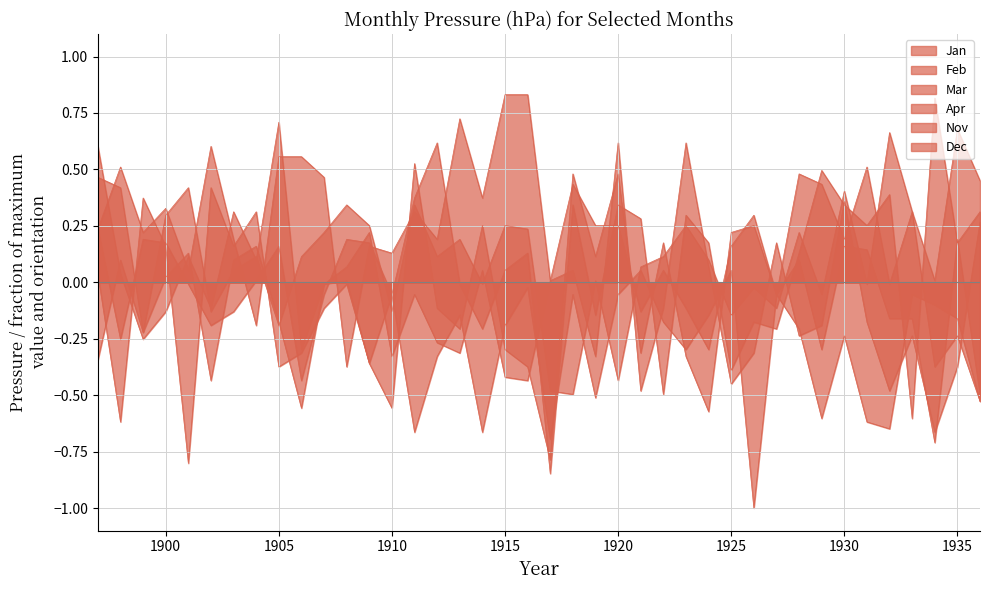

Is it true that Nov equals 0.2 at 1899?

True